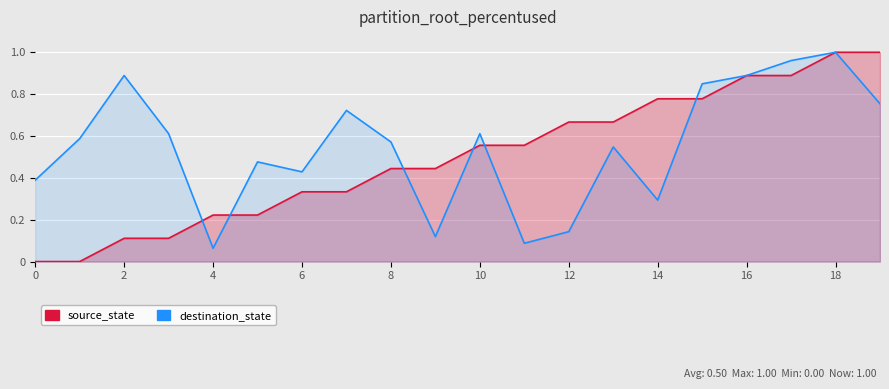

Reading right to left, extract all data points from this chart.

source_state: 1.0	1.0	0.9	0.9	0.8	0.8	0.7	0.7	0.6	0.6	0.4	0.4	0.3	0.3	0.2	0.2	0.1	0.1	0.0	0.0
destination_state: 0.8	1.0	1.0	0.9	0.8	0.3	0.5	0.1	0.1	0.6	0.1	0.6	0.7	0.4	0.5	0.1	0.6	0.9	0.6	0.4